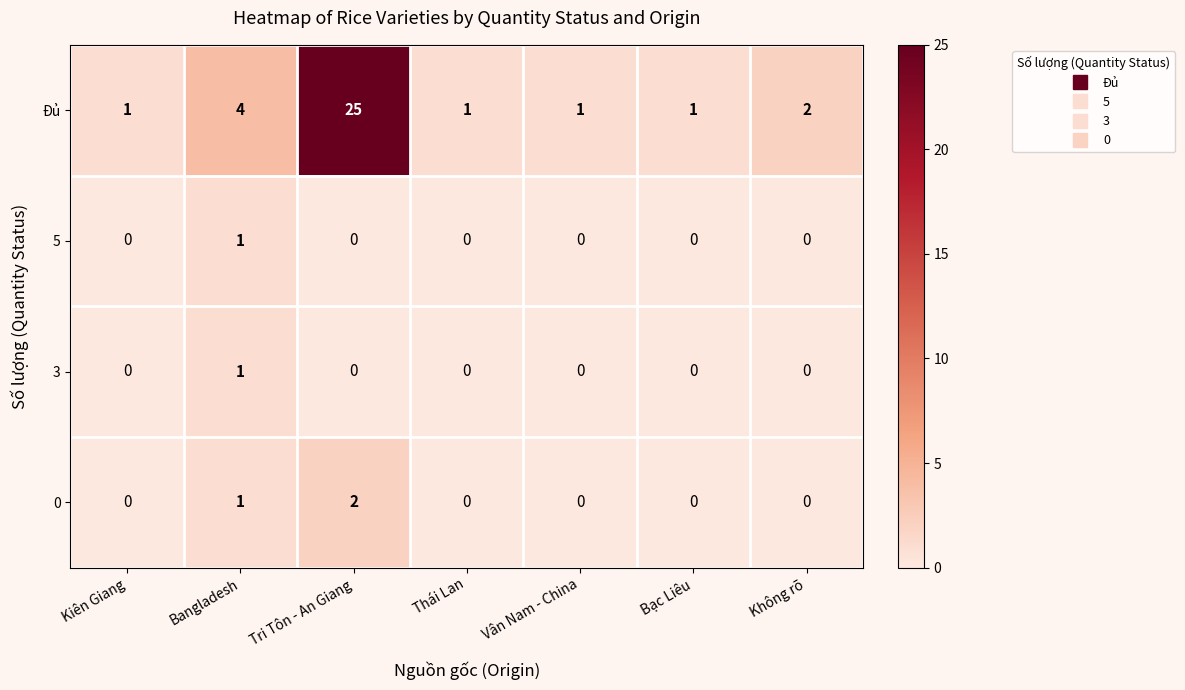

What is the total value across all series at Bạc Liêu?

1